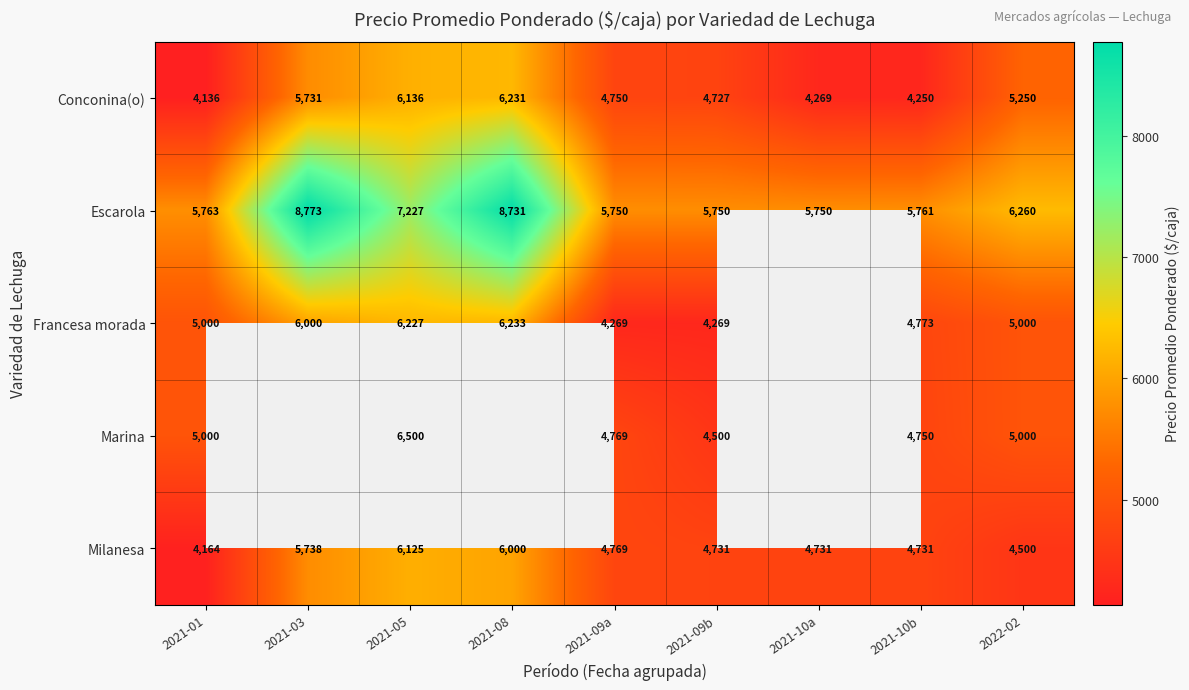

The Francesa morada series shows 6290.2 at 2021-10b. True or false?

False